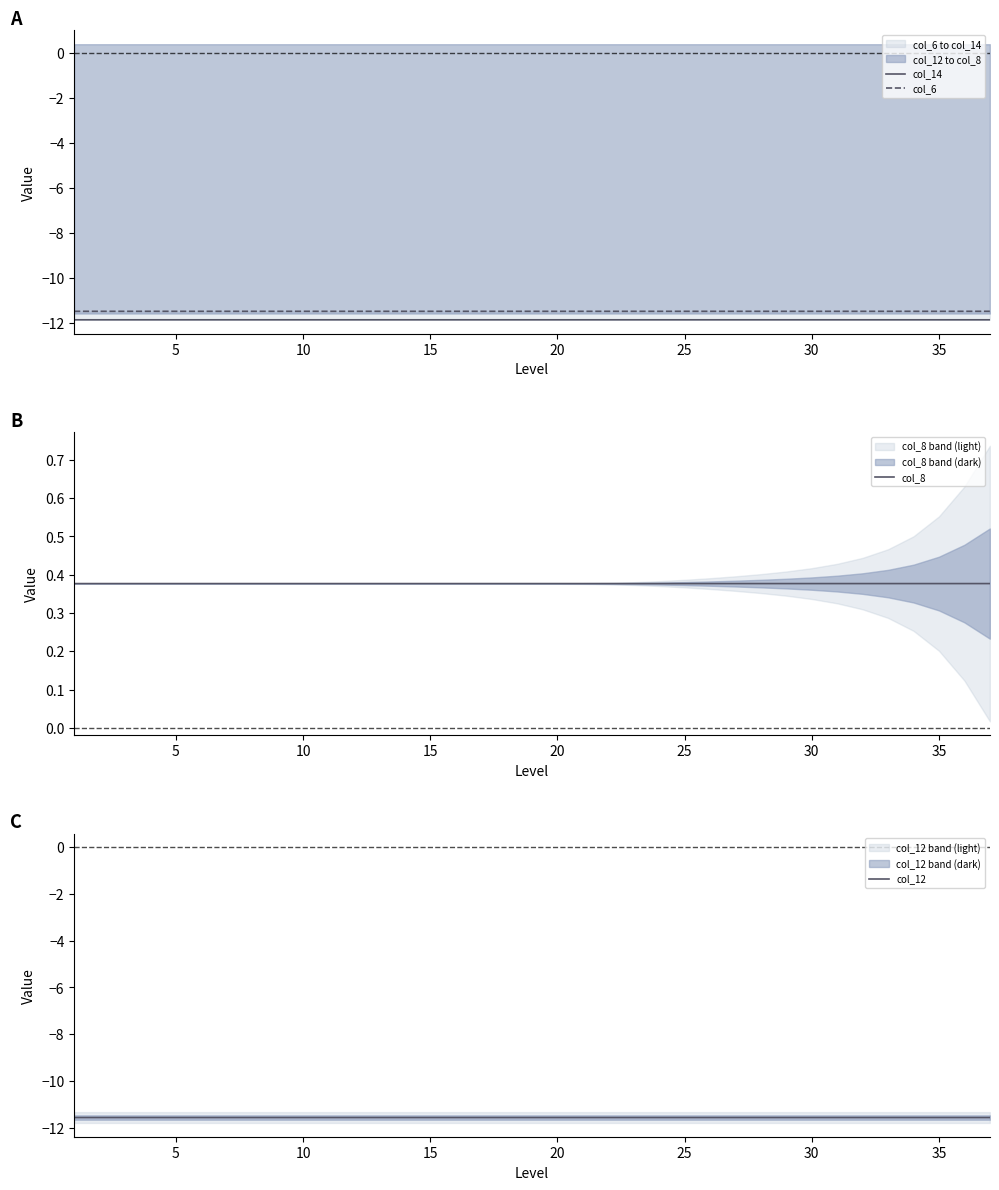

What is the lowest value of the col_12 series?

-11.6